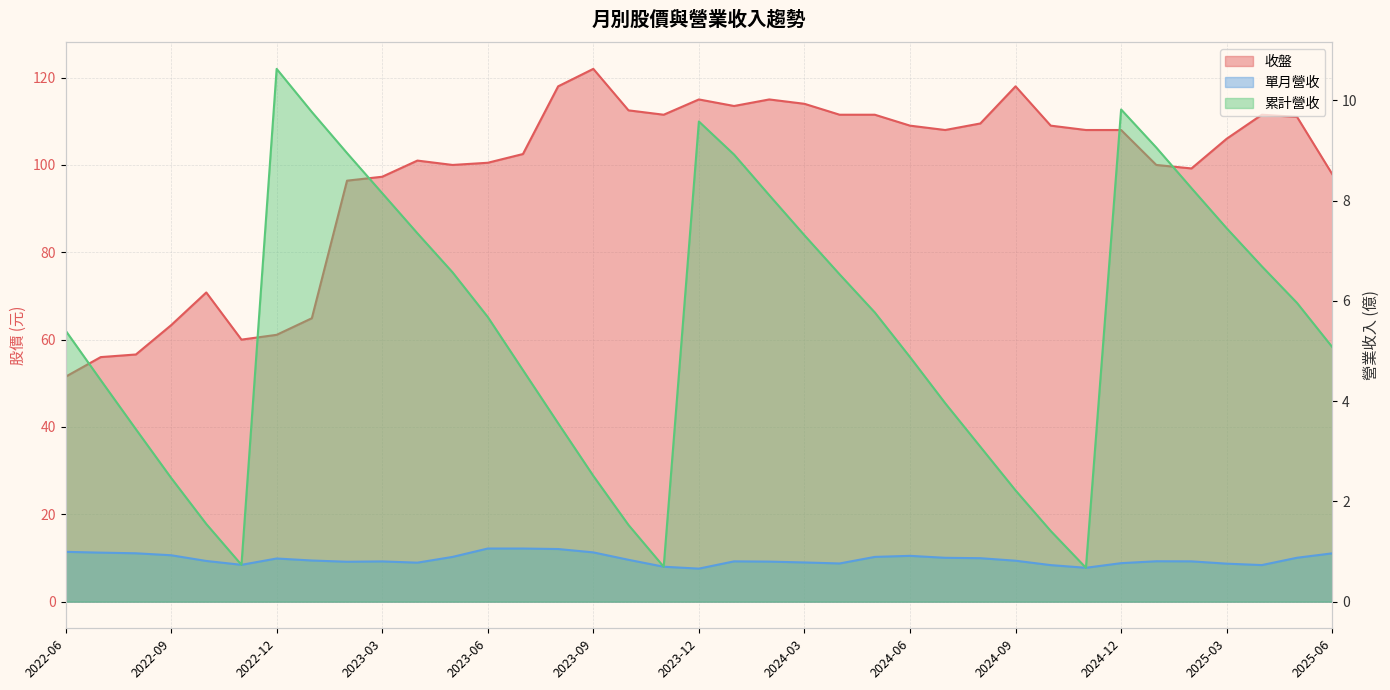

What is the smallest value displayed?

0.7